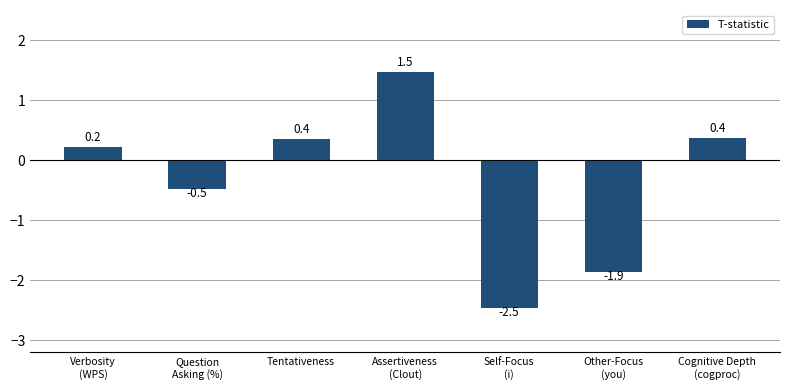

Reading left to right, transcribe all the data shown in this chart.

Verbosity
(WPS)=0.2	Question
Asking (%)=-0.5	Tentativeness=0.4	Assertiveness
(Clout)=1.5	Self-Focus
(i)=-2.5	Other-Focus
(you)=-1.9	Cognitive Depth
(cogproc)=0.4